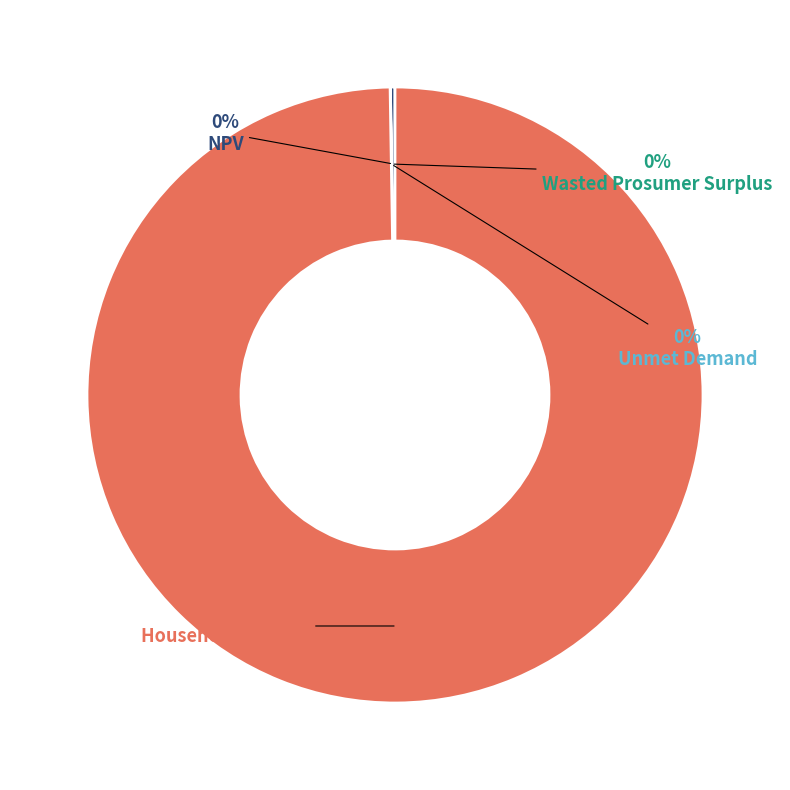

Which slice is the largest?

Household Surplus